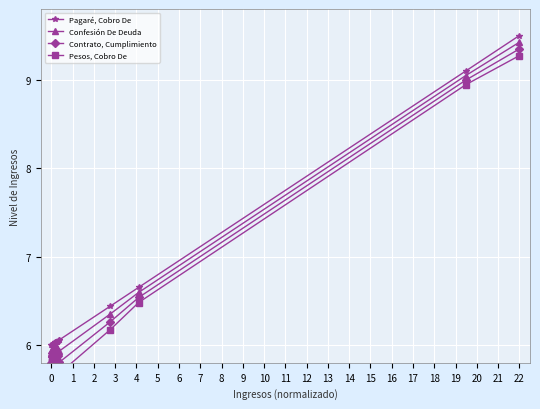

The Confesión De Deuda series shows 5.9 at 0. True or false?

True